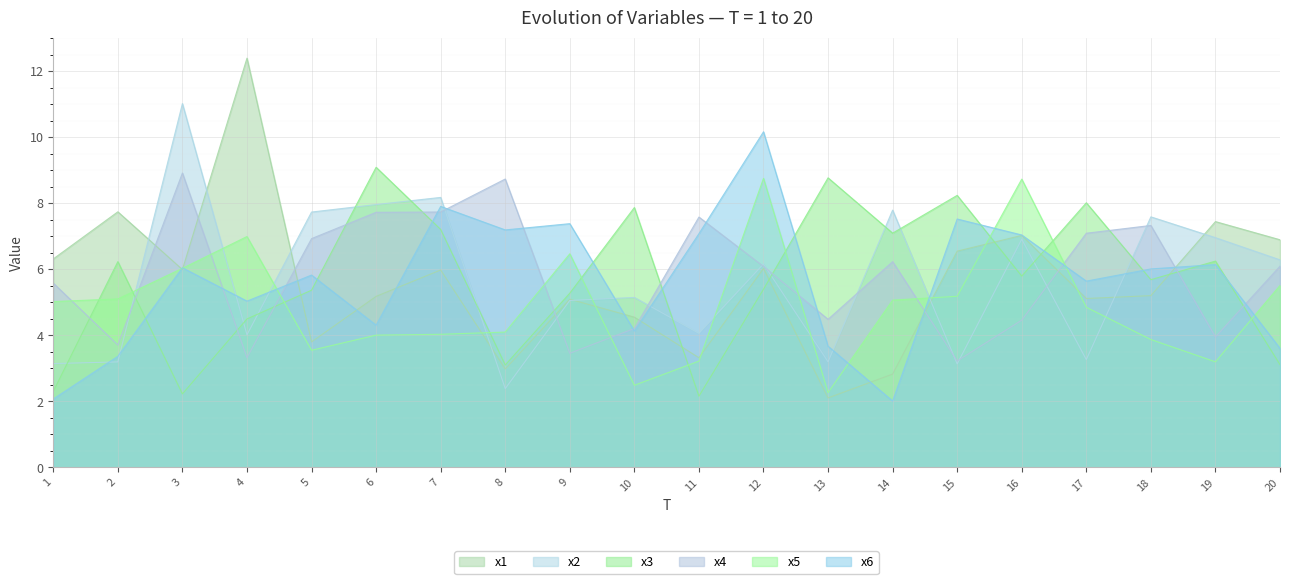

What is the sum of the x6 values at 19 and 1?

8.2